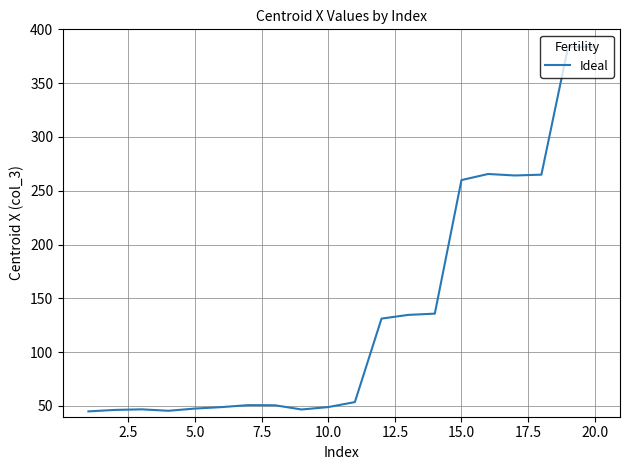

What is the difference between the maximum and minimum values?

338.8